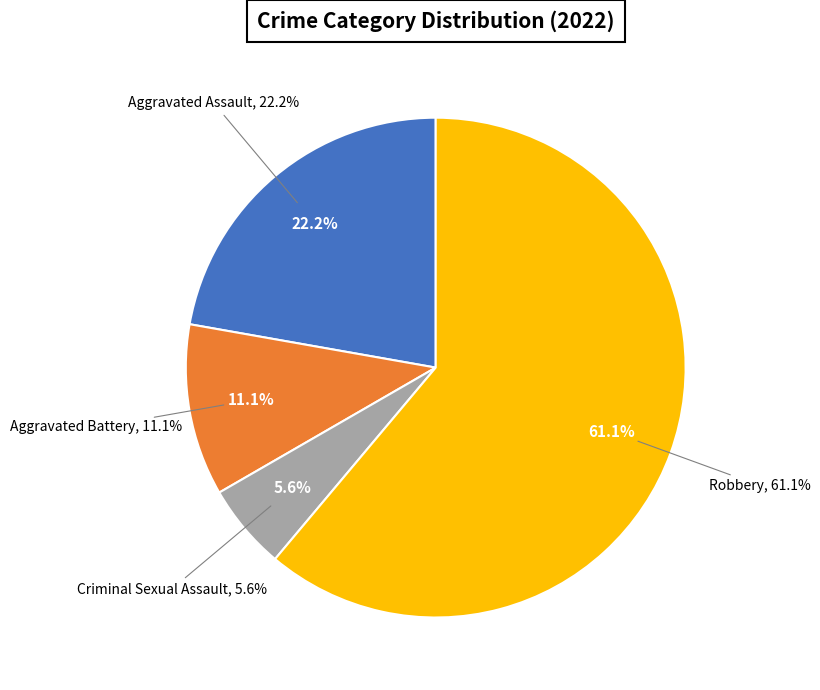

To the nearest percent, what is the average slice percentage?

25%